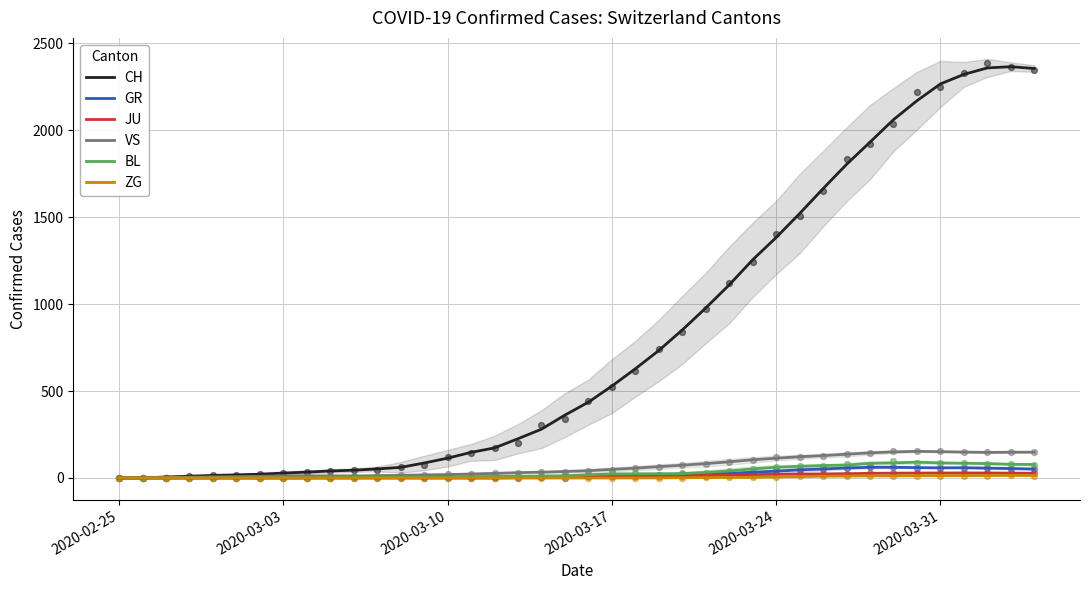

Which series contains the lowest Y value?

GR